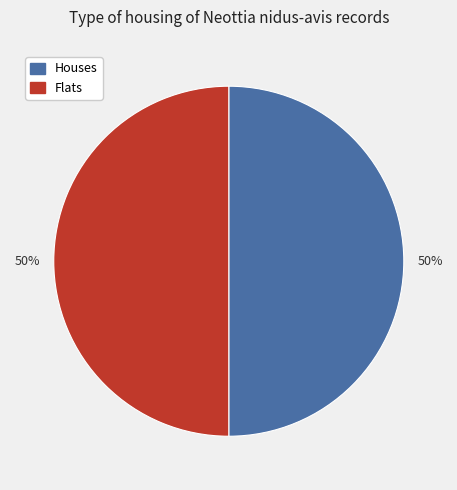

The Houses slice represents 62% of the pie. True or false?

False